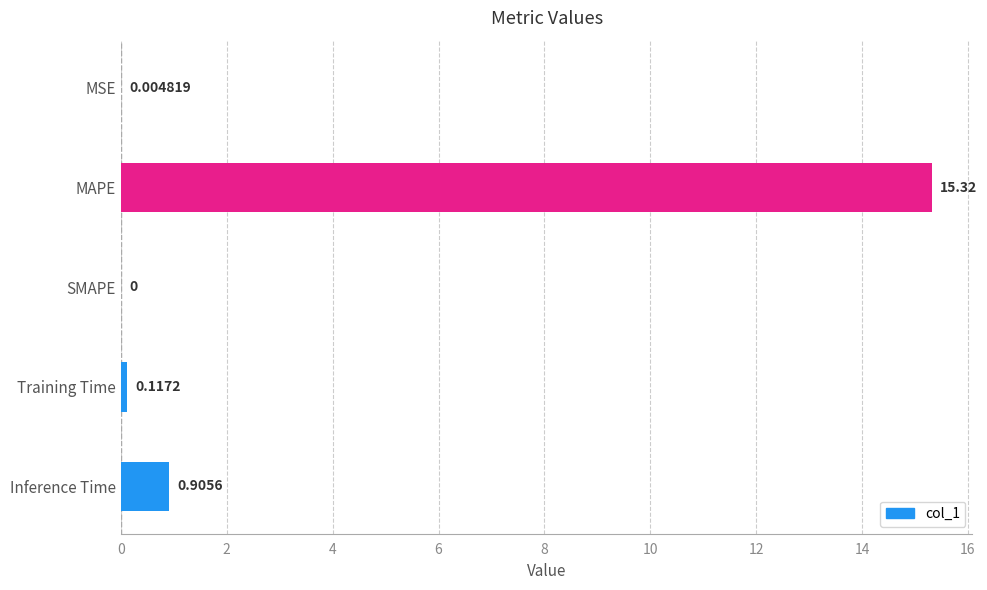

Where is the data nearest to the value 7?

Inference Time